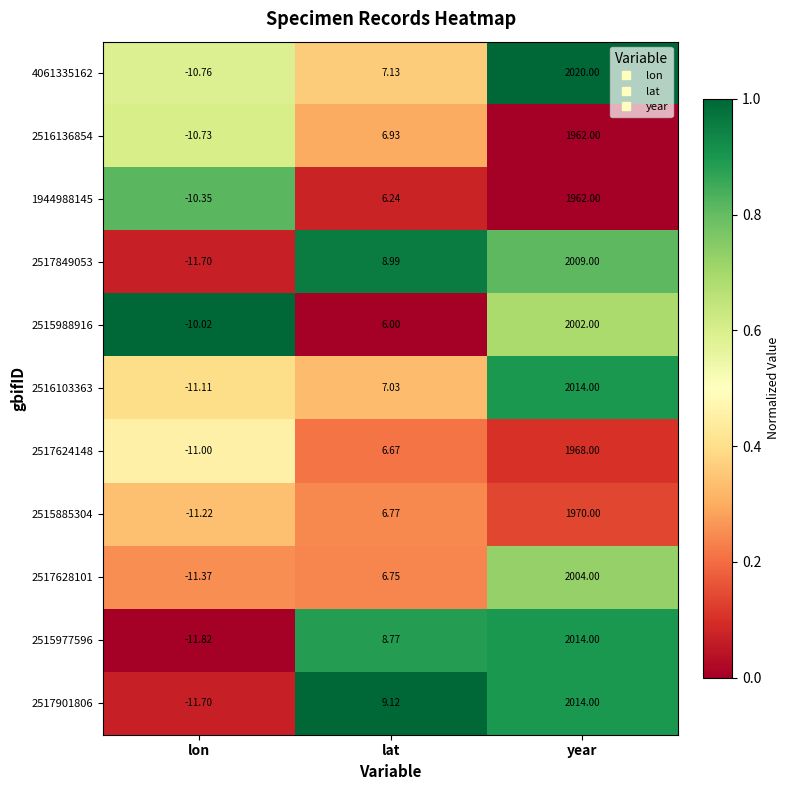

Which category has the lowest value in the 2516103363 series?

lon